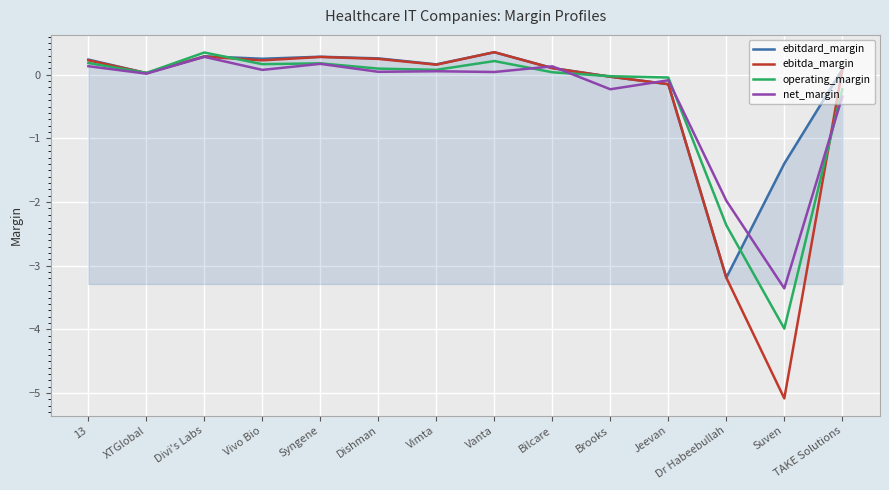

What position from the left is 13?

1